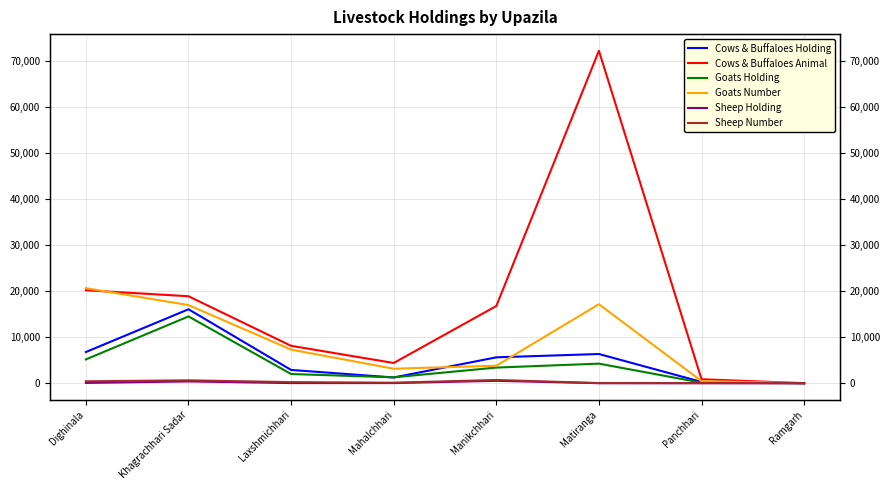

What are all the series names shown in the legend?

Cows & Buffaloes Holding, Cows & Buffaloes Animal, Goats Holding, Goats Number, Sheep Holding, Sheep Number